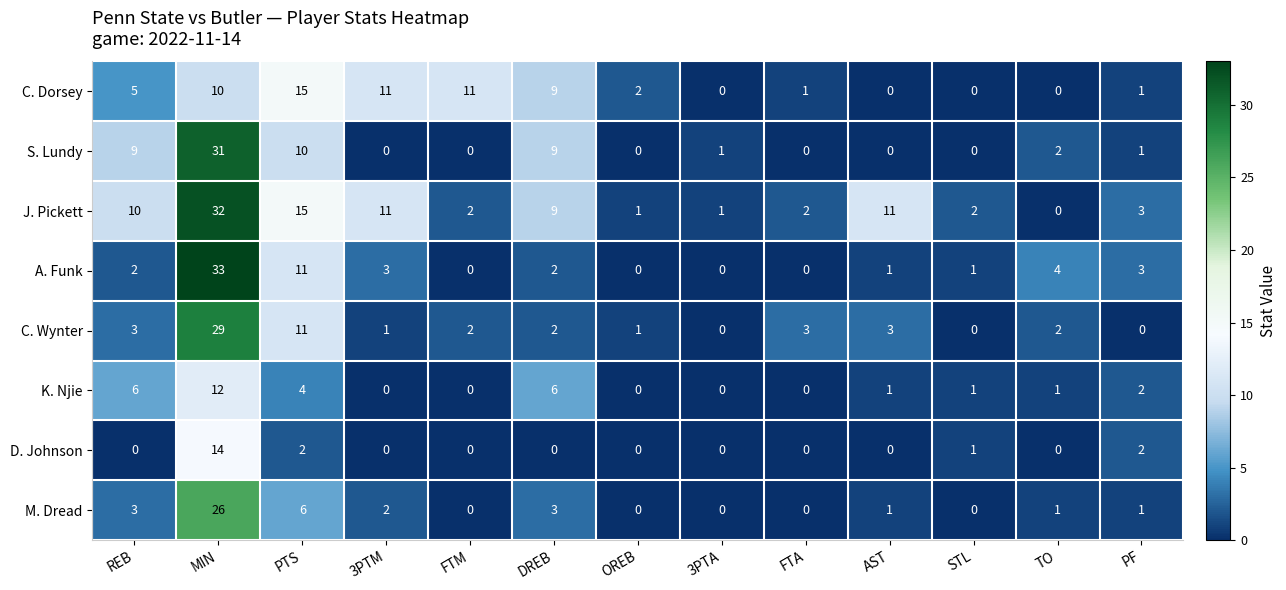

The D. Johnson series shows 2 at PTS. True or false?

True